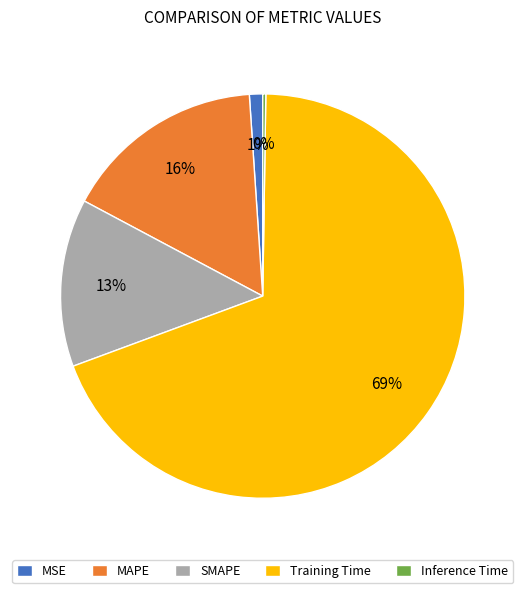

What percentage is the SMAPE slice, to the nearest percent?

13%